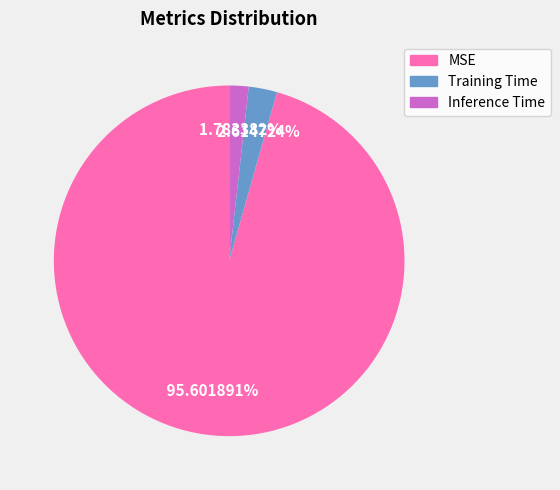

How many segments does this pie chart have?

3